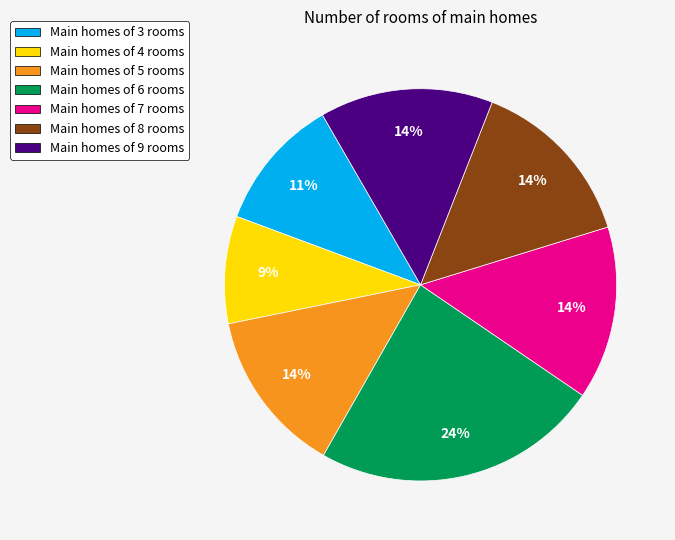

Is there a majority slice in this chart?

No